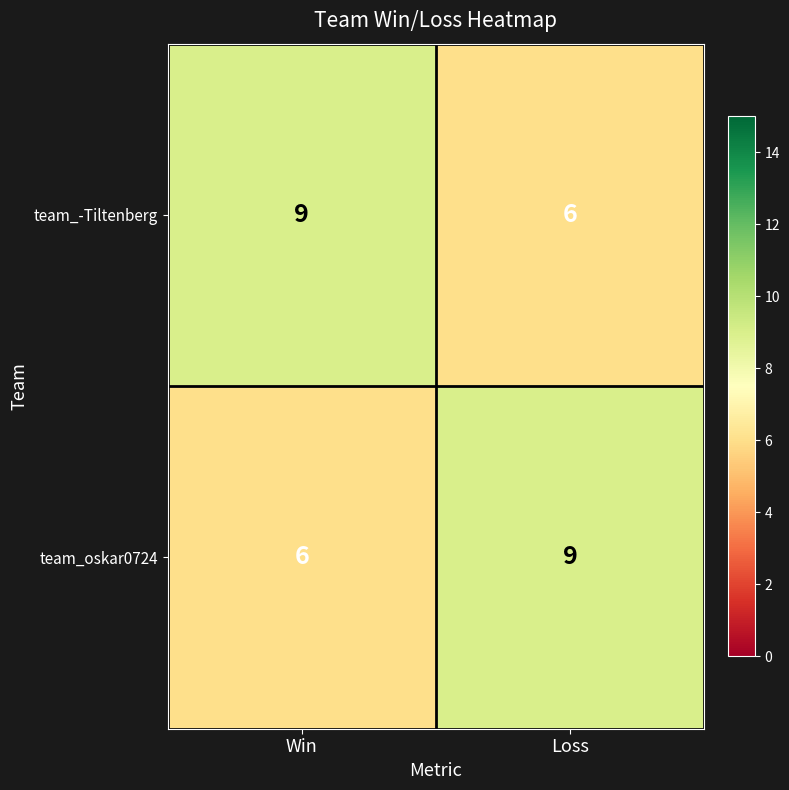

What is the approximate value of team_oskar0724 at Win?

6